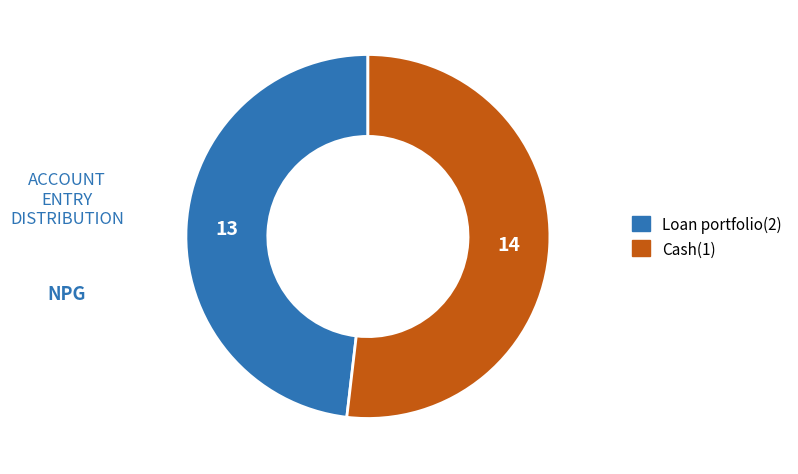

Rank the categories by value from lowest to highest.

Loan portfolio(2), Cash(1)